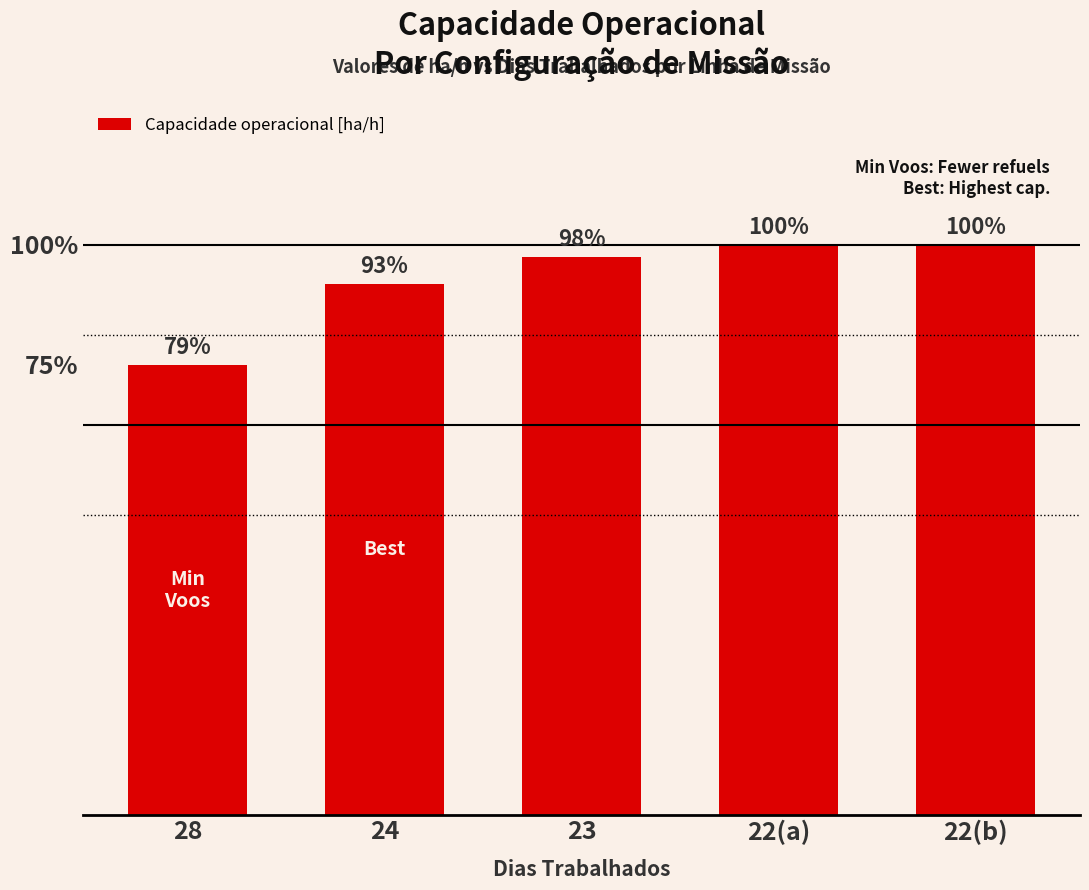

Are the bars horizontal?

No